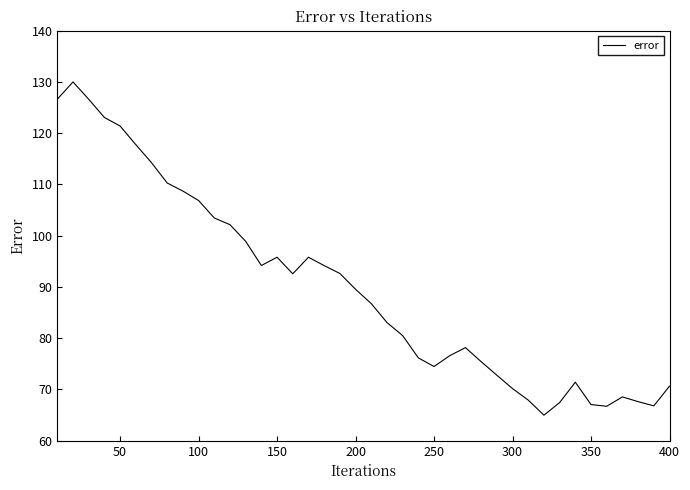

Count the number of data series in this chart.

1